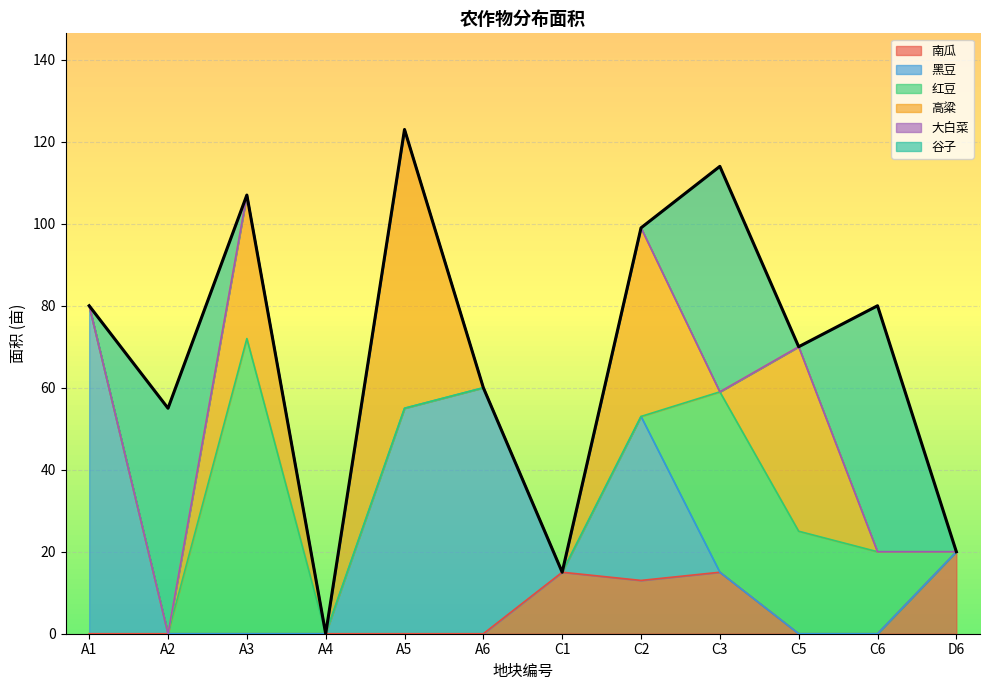

Reading left to right, transcribe all the data shown in this chart.

南瓜: 0	0	0	0	0	0	15	13	15	0	0	20
黑豆: 80	0	0	0	55	60	0	40	0	0	0	0
红豆: 0	0	72	0	0	0	0	0	44	25	20	0
高粱: 0	0	35	0	68	0	0	46	0	45	0	0
大白菜: 0	0	0	0	0	0	0	0	0	0	0	0
谷子: 0	55	0	0	0	0	0	0	55	0	60	0